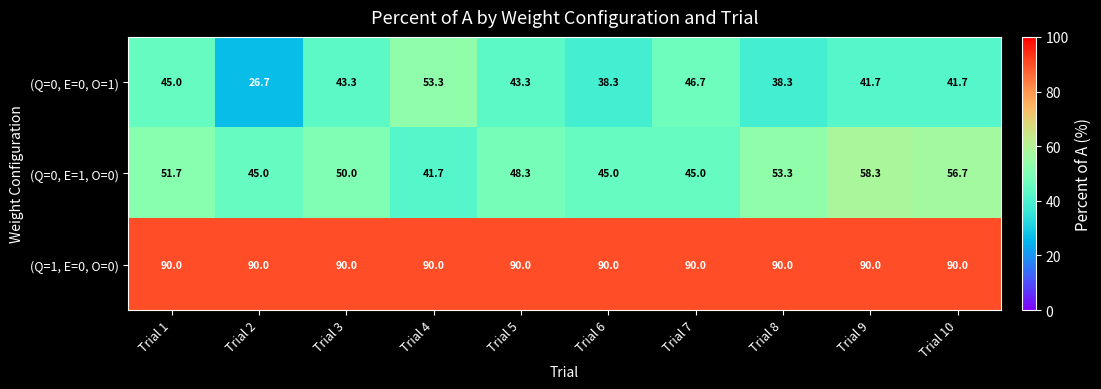

Which category has the lowest value in the (Q=0, E=0, O=1) series?

Trial 2